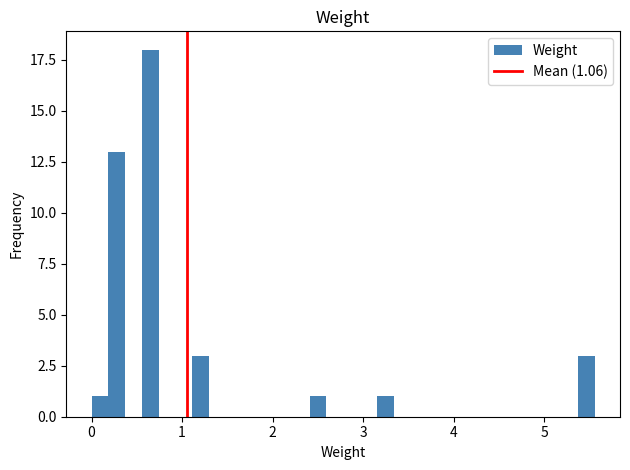

Around what value on the x-axis is the tallest bar? Give the approximate position of its centre, as read against the axis.

0.6